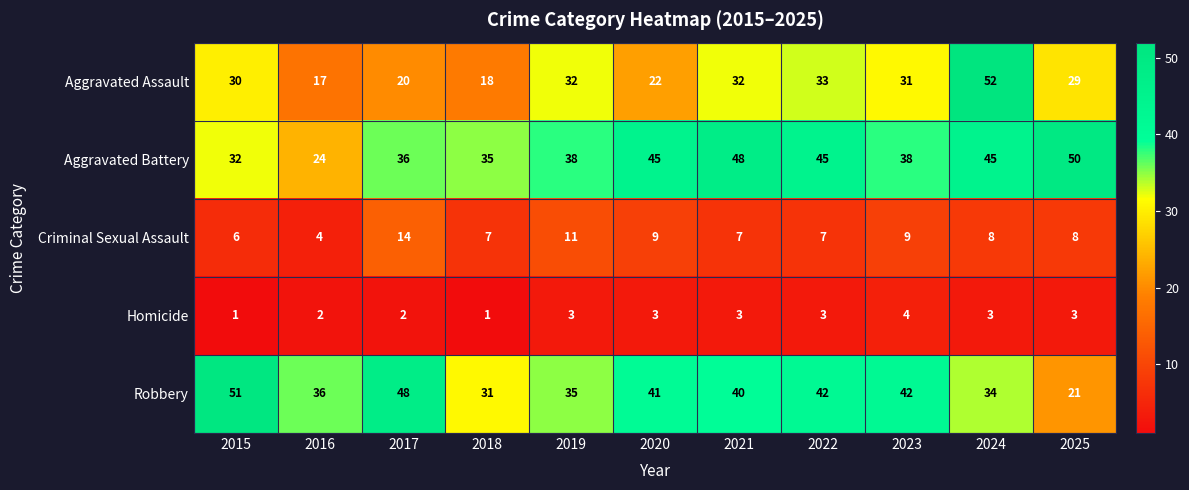

The Aggravated Battery series shows 32 at 2015. True or false?

True